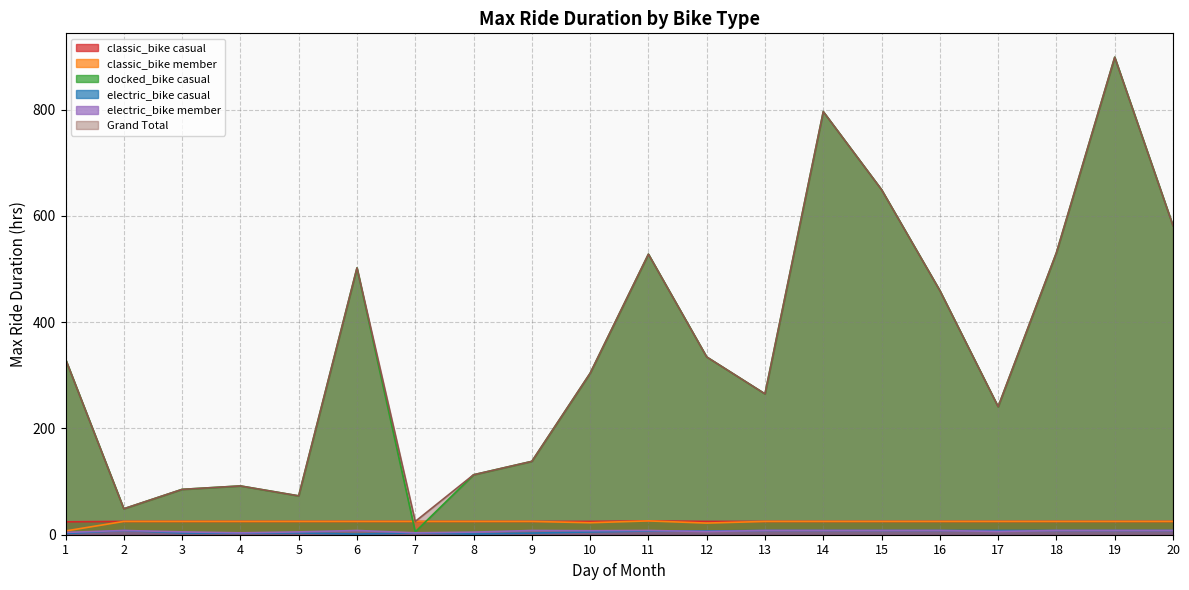

How many distinct data groups are displayed?

6